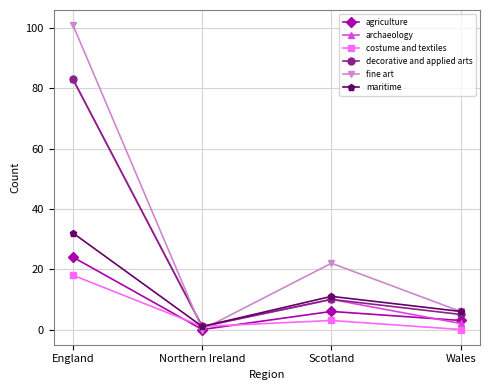

Rank the categories by agriculture value from highest to lowest.

England, Scotland, Wales, Northern Ireland